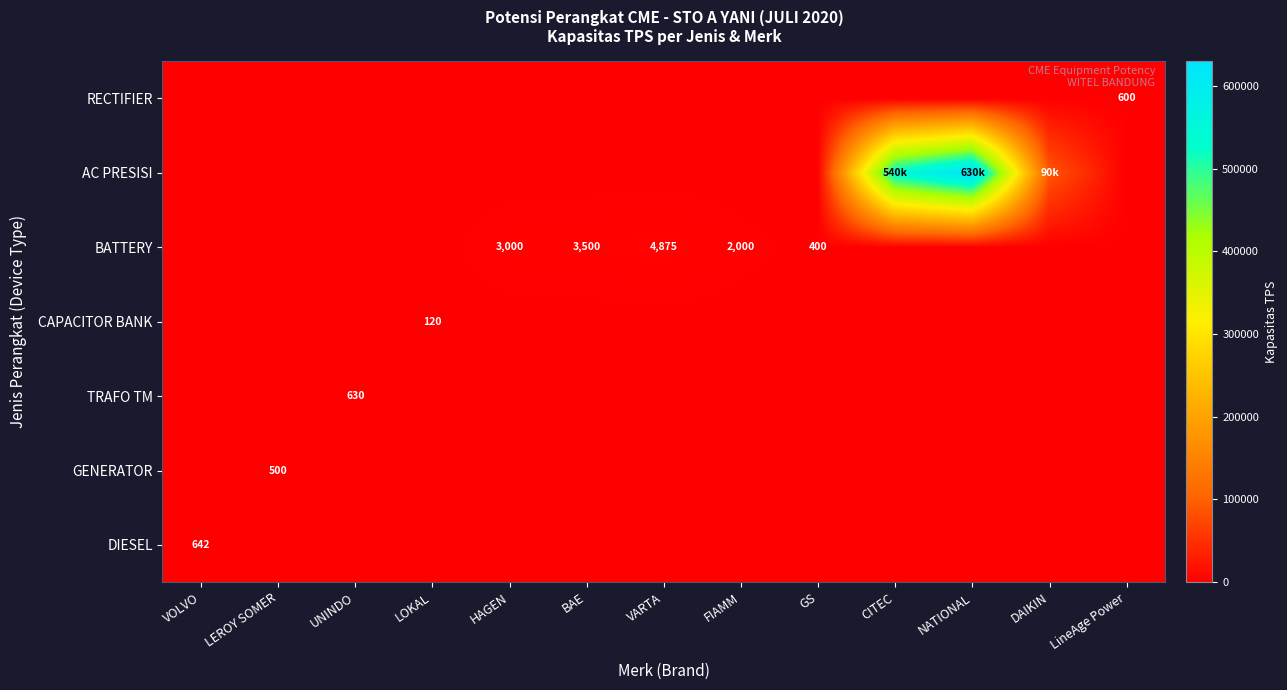

The DIESEL series shows 642 at VOLVO. True or false?

True